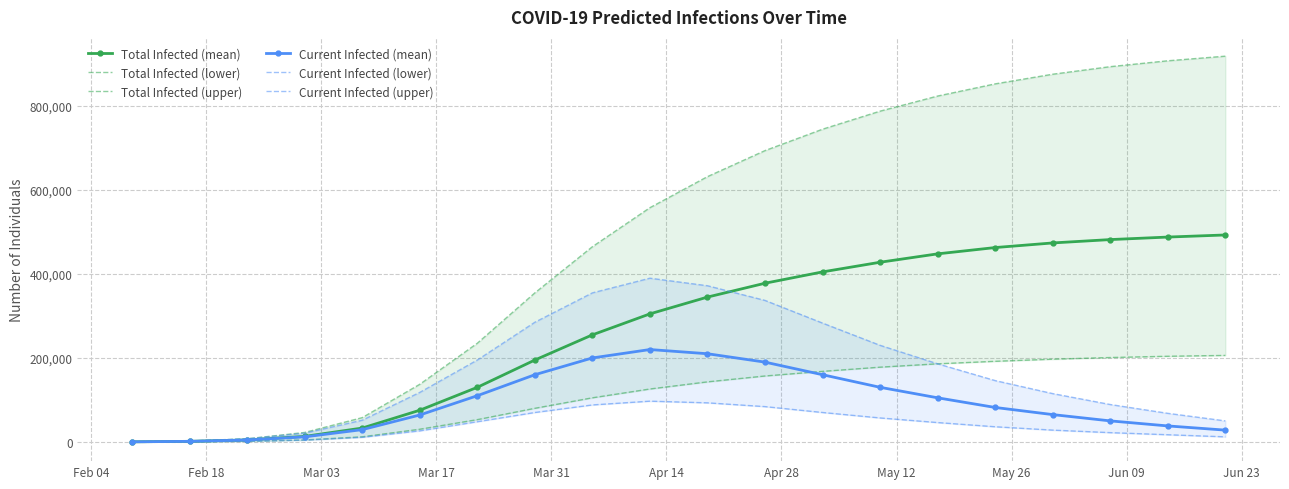

How many data points in Total Infected (mean) are less than 345000?

10